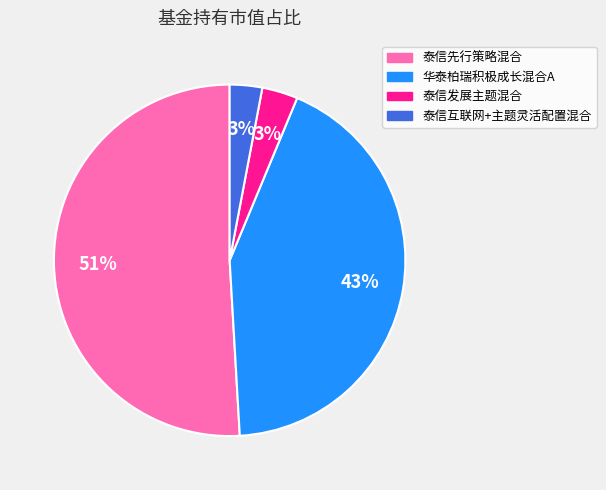

Between 泰信发展主题混合 and 泰信先行策略混合, which is larger?

泰信先行策略混合